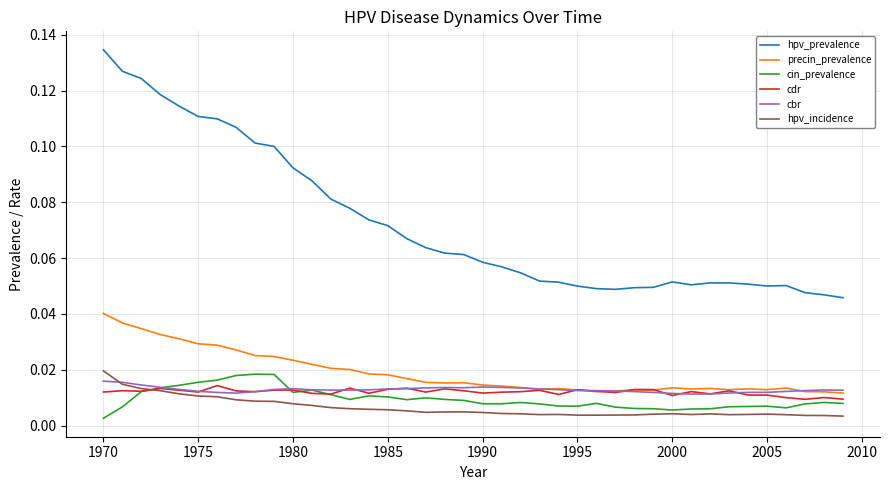

True or false: precin_prevalence and hpv_prevalence cross at least once.

False